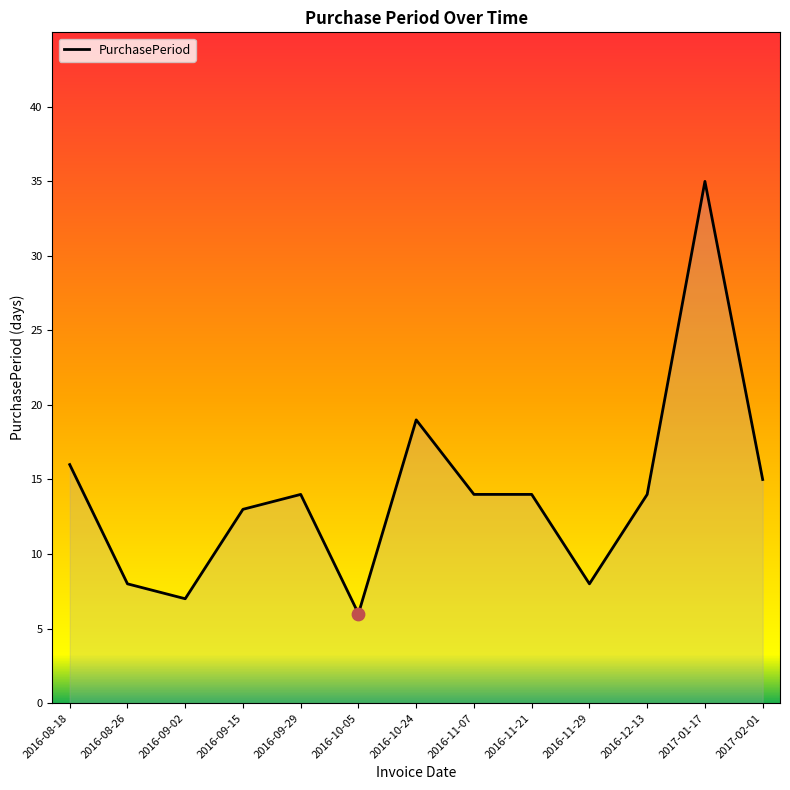

What is the change in value from 2016-08-18 to 2016-09-29?

-2